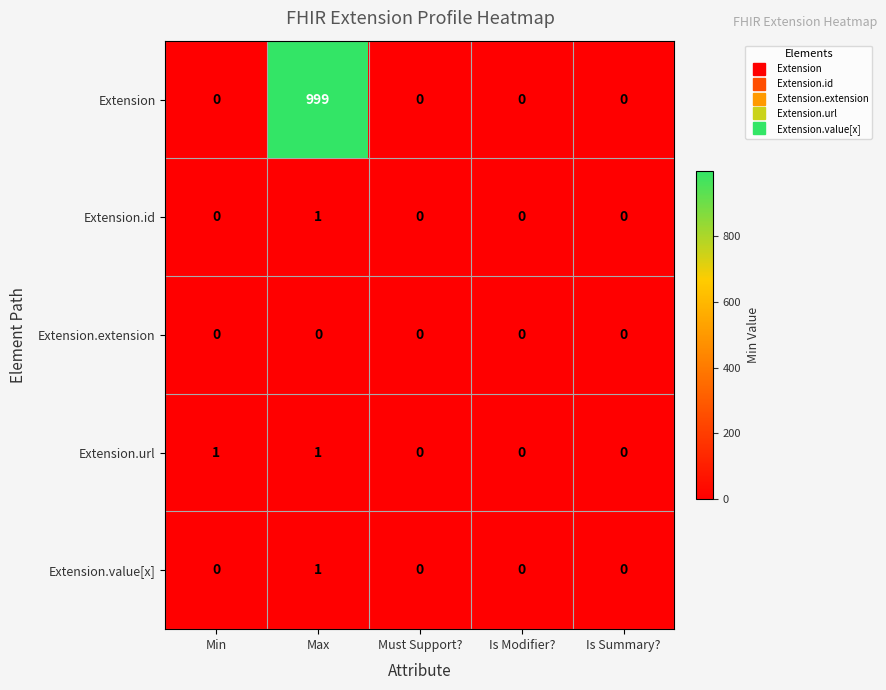

What is the maximum value shown in the chart?

999